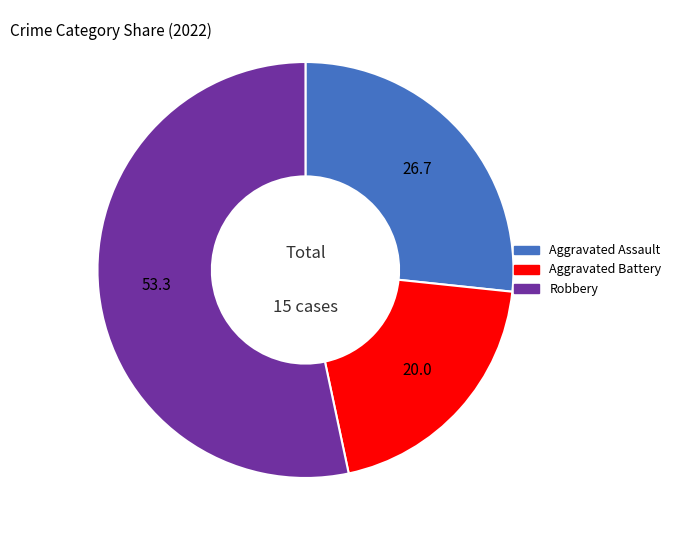

Is it true that Aggravated Assault is 18% of the pie?

False